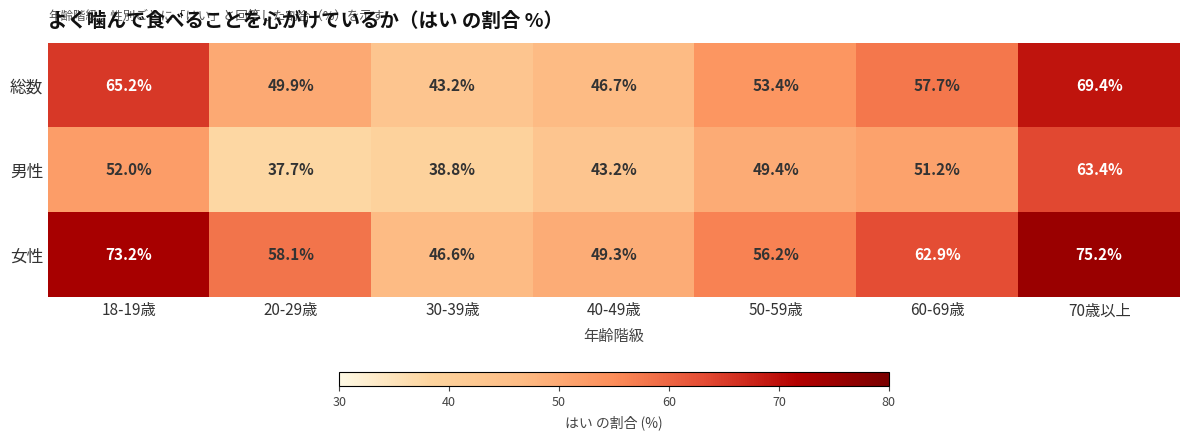

At which category is the sum across all series the highest?

70歳以上